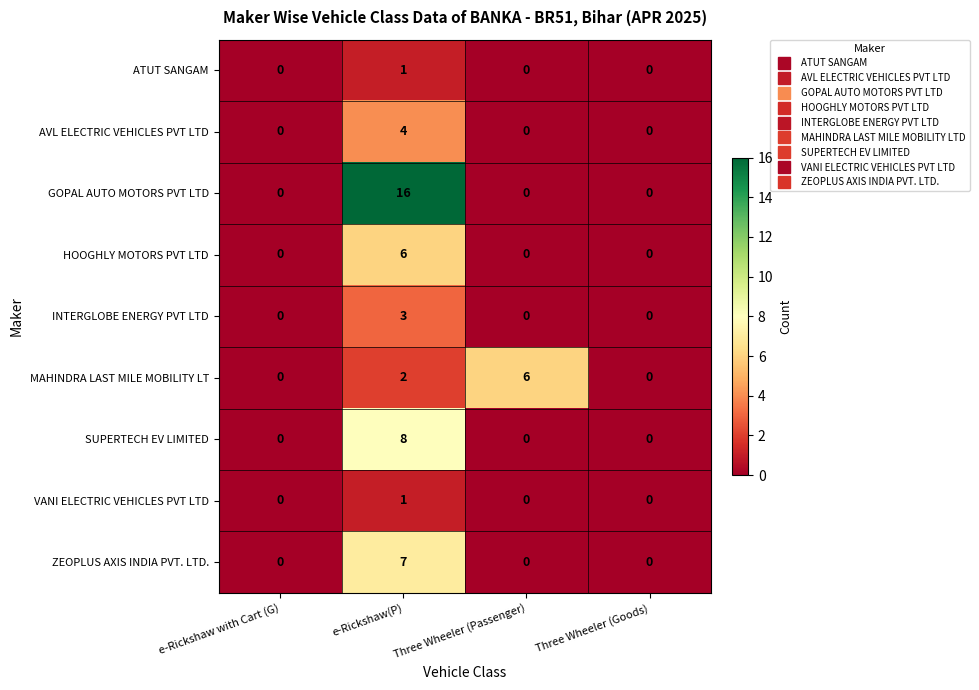

The AVL ELECTRIC VEHICLES PVT LTD series shows 2 at e-Rickshaw(P). True or false?

False